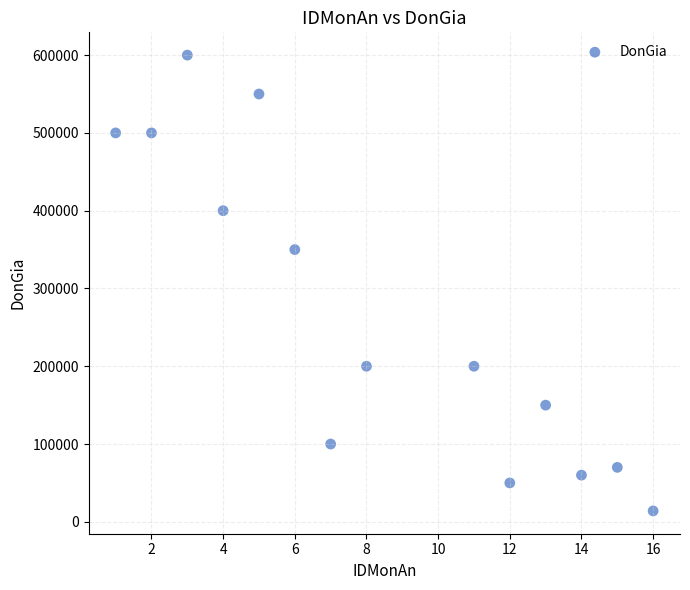

What Y value in the scatter plot is closest to 306996?

350000